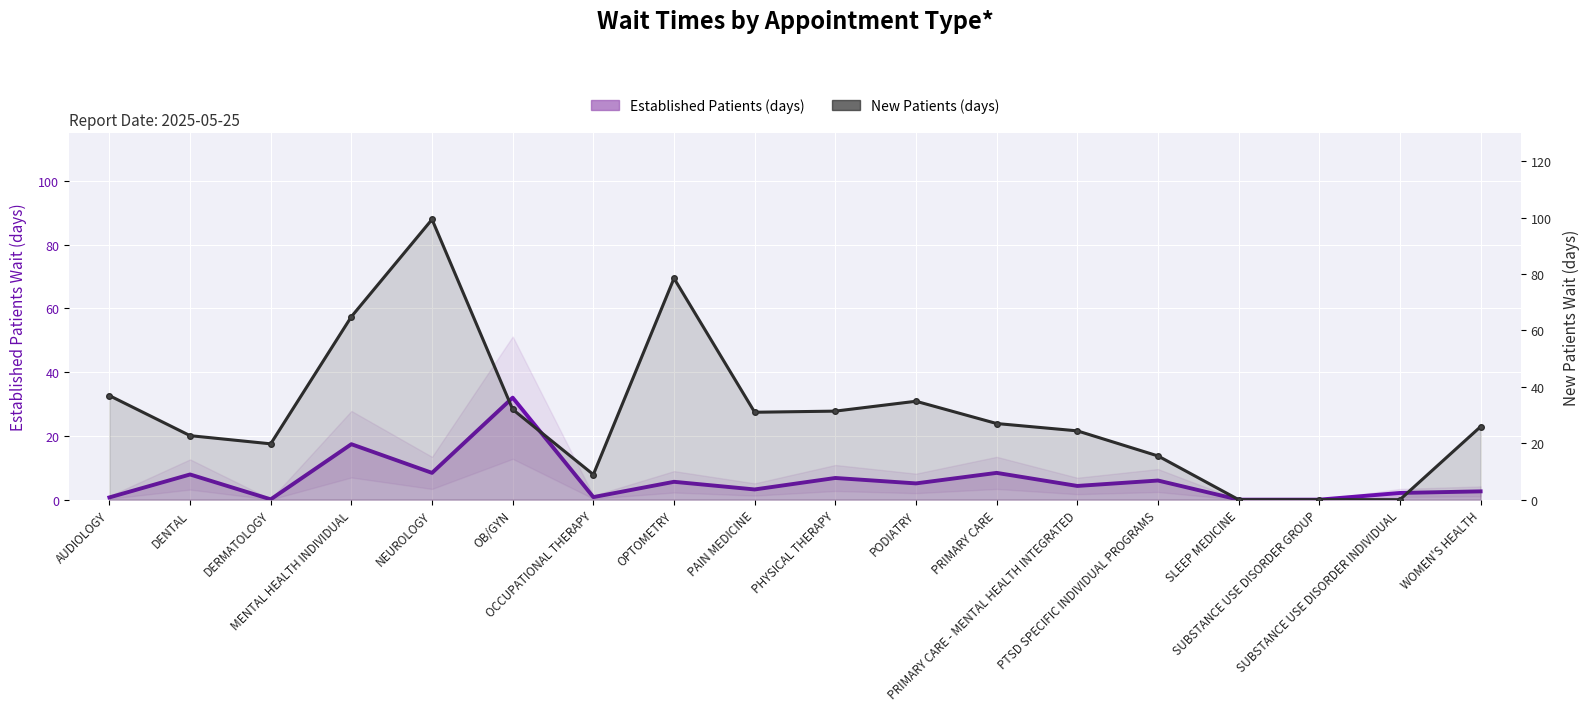

List the labels in order of New Patients (days) value, smallest first.

SLEEP MEDICINE, SUBSTANCE USE DISORDER GROUP, SUBSTANCE USE DISORDER INDIVIDUAL, OCCUPATIONAL THERAPY, PTSD SPECIFIC INDIVIDUAL PROGRAMS, DERMATOLOGY, DENTAL, PRIMARY CARE - MENTAL HEALTH INTEGRATED, WOMEN'S HEALTH, PRIMARY CARE, PAIN MEDICINE, PHYSICAL THERAPY, OB/GYN, PODIATRY, AUDIOLOGY, MENTAL HEALTH INDIVIDUAL, OPTOMETRY, NEUROLOGY